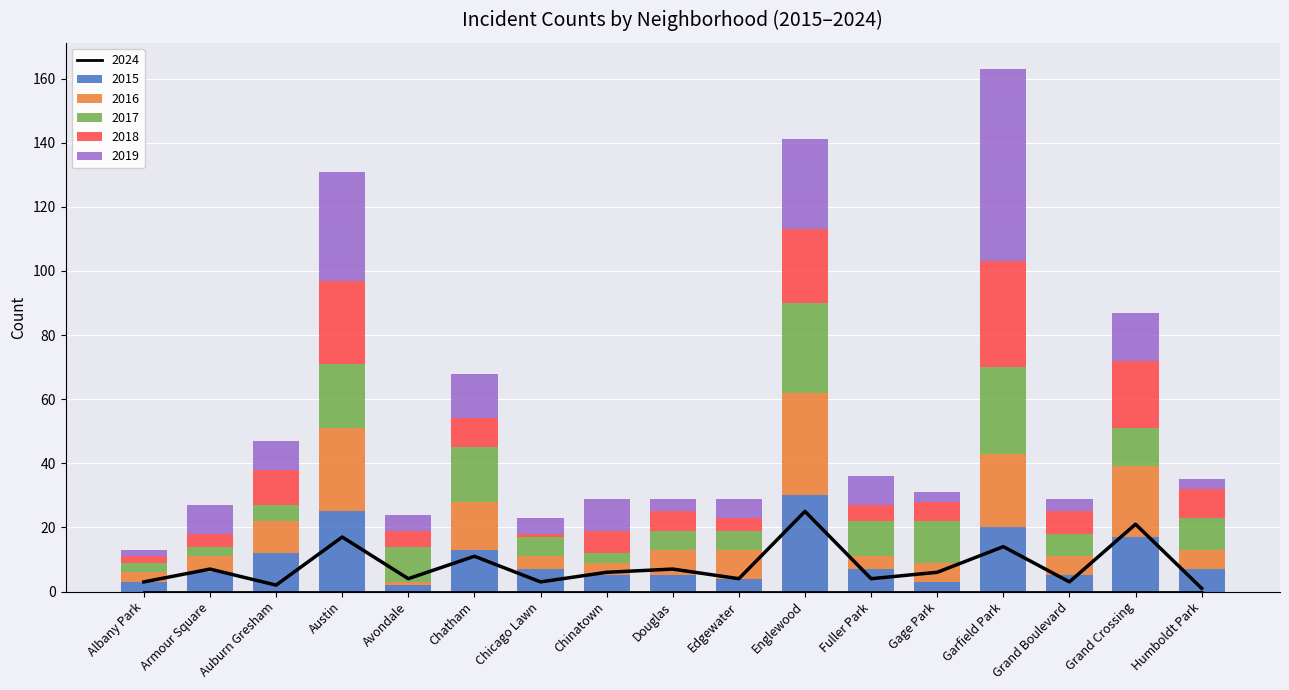

What is the value of the 8th bar from the left?

6